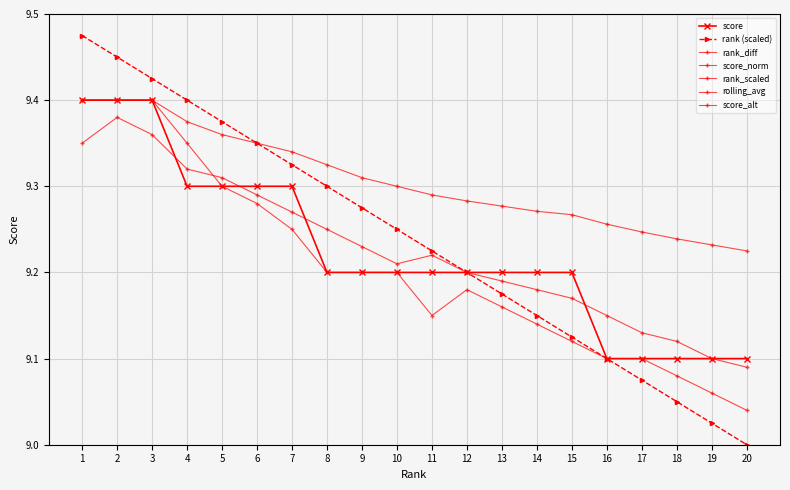

Does the chart have visible grid lines?

Yes